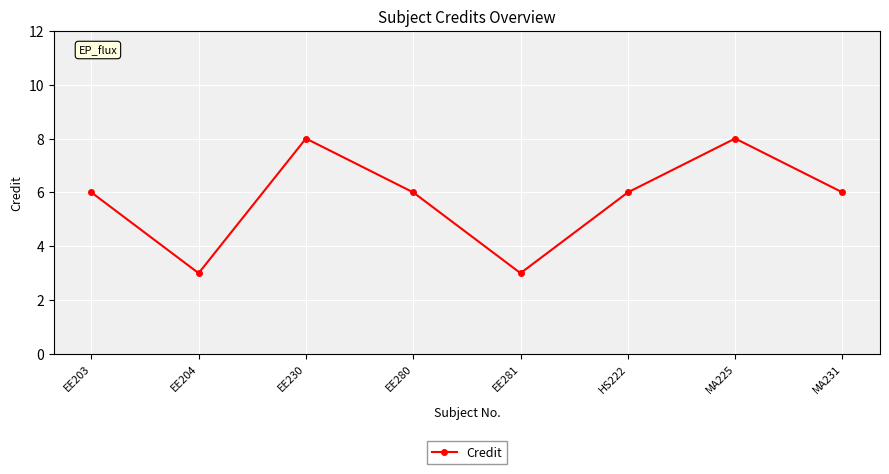

What is the value of the 8th point from the left?

6